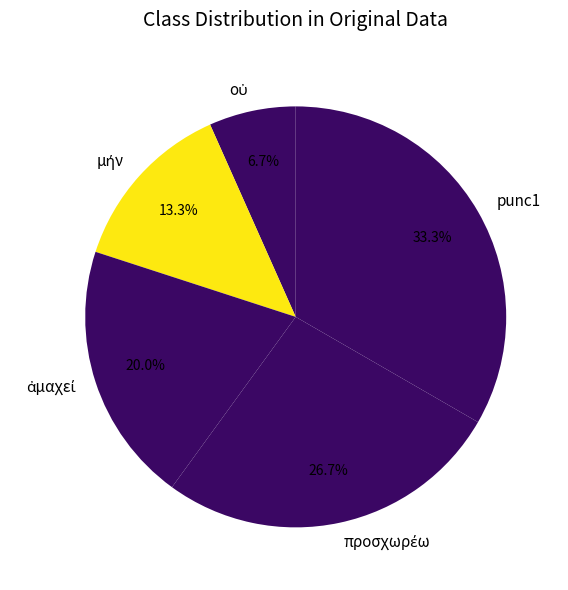

What is the largest slice in the pie chart?

punc1